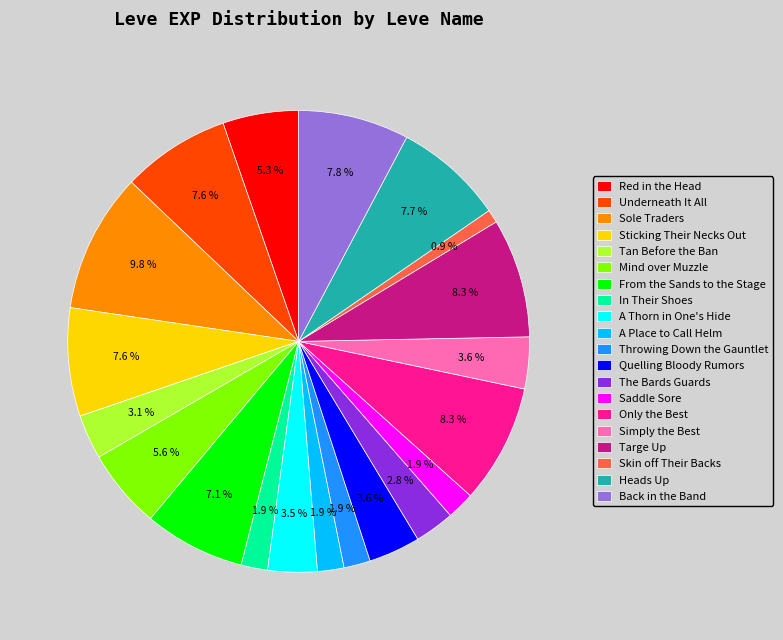

To the nearest percent, what percentage of the pie is Sticking Their Necks Out?

8%